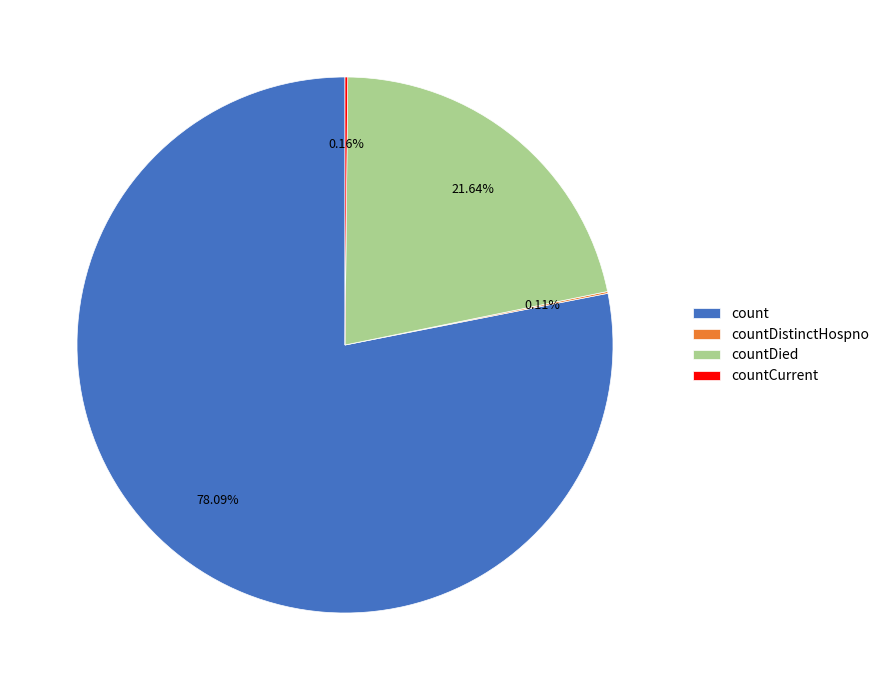

Does any single category account for the majority?

Yes